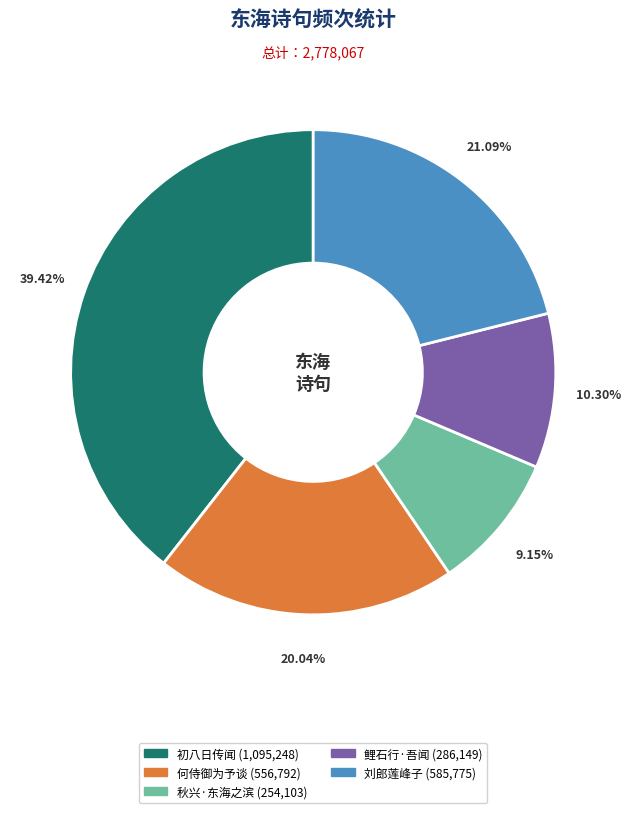

Is there a majority slice in this chart?

No